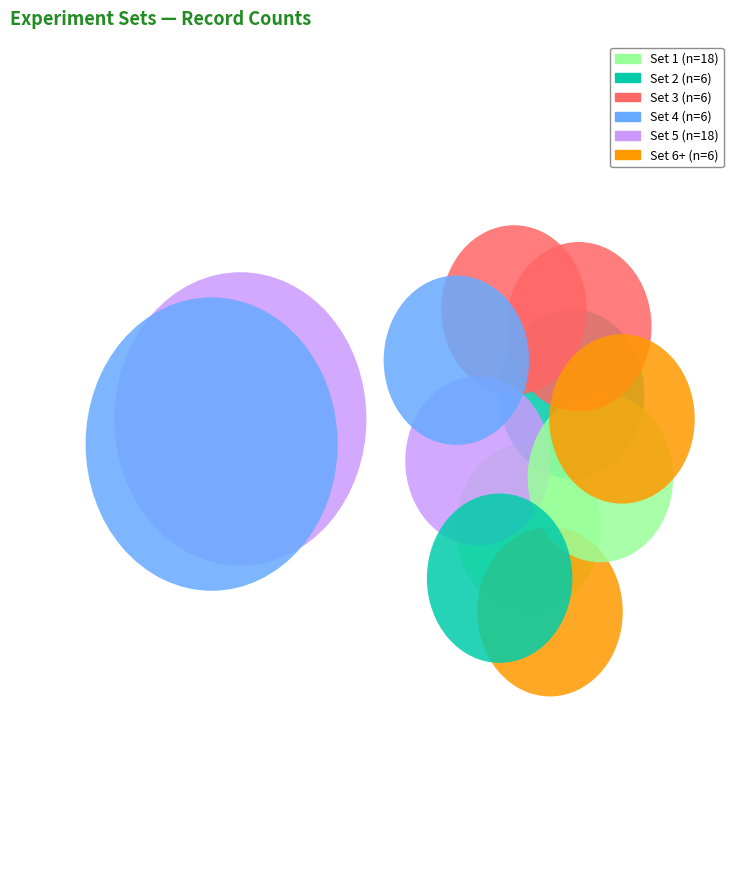

Is the sum of 14 and 4 greater than half?

No